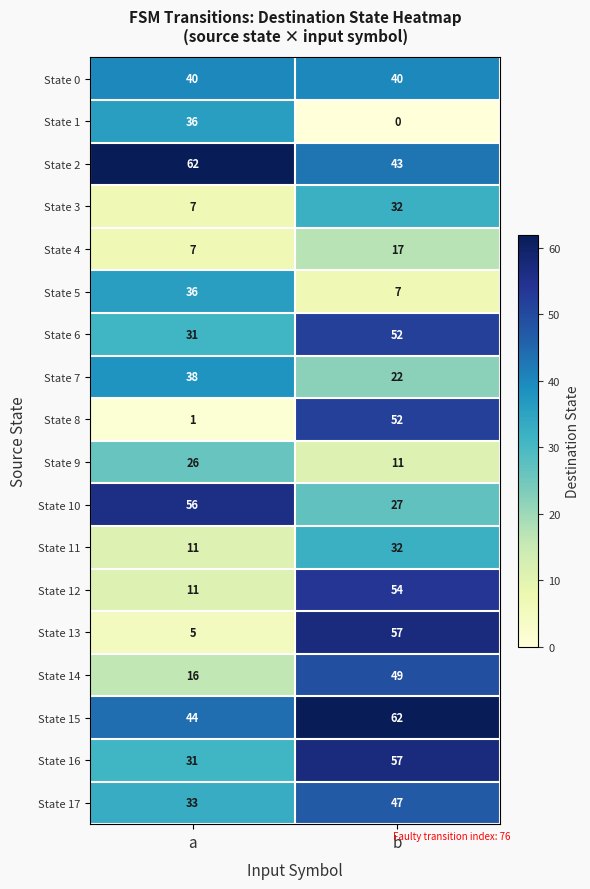

What is the average value of the State 7 series?

30